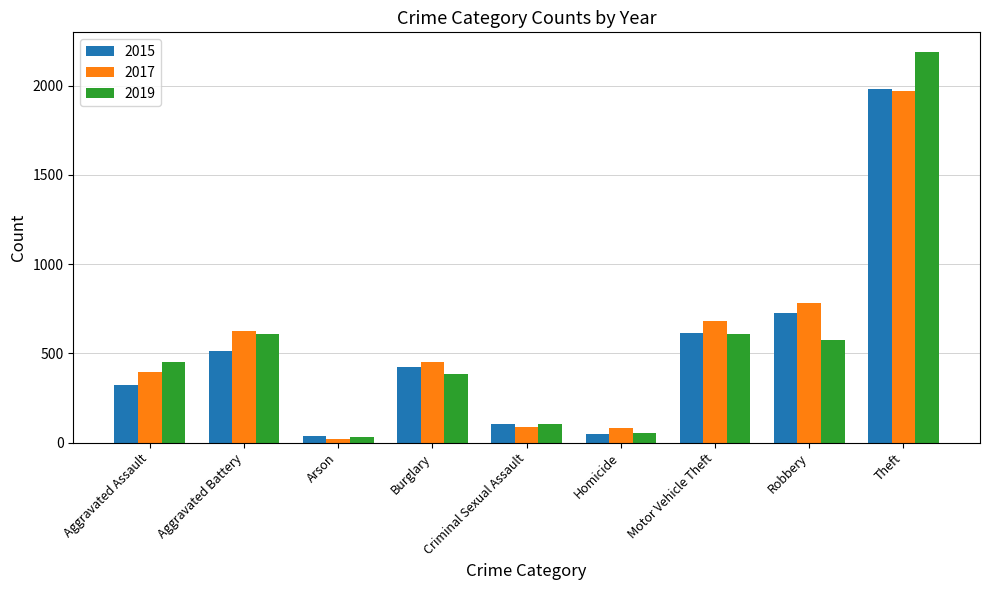

Is the value of 2017 at Burglary greater than the value of 2015 at Criminal Sexual Assault?

Yes